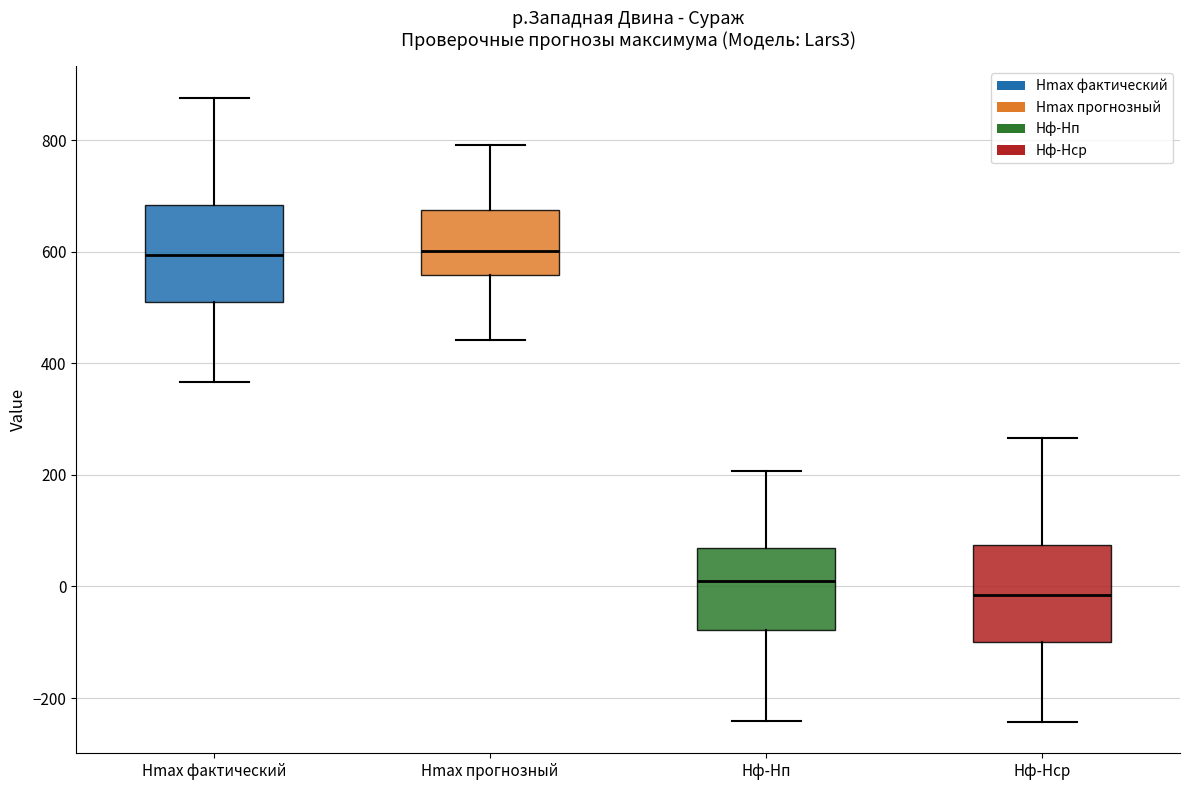

Reading left to right, transcribe this box plot: for each box, give where its median line is, the range the box spans, and where its two whiskers end, as read against the y-axis. The values are not printed on the chart, so give them approximately, as read against the axis.

Hmax фактический: median 600, box 520 to 680, whiskers 360 to 880
Hmax прогнозный: median 600, box 560 to 680, whiskers 440 to 800
Hф-Hп: median 0, box -80 to 60, whiskers -240 to 200
Hф-Hср: median -20, box -100 to 80, whiskers -240 to 260